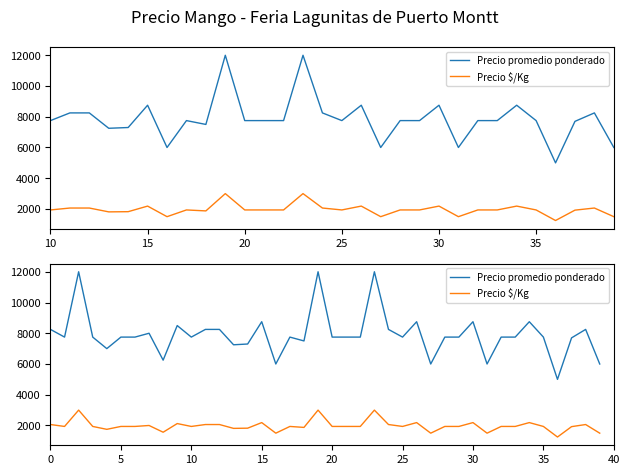

Is it true that Precio $/Kg equals 2960 at 20?

False